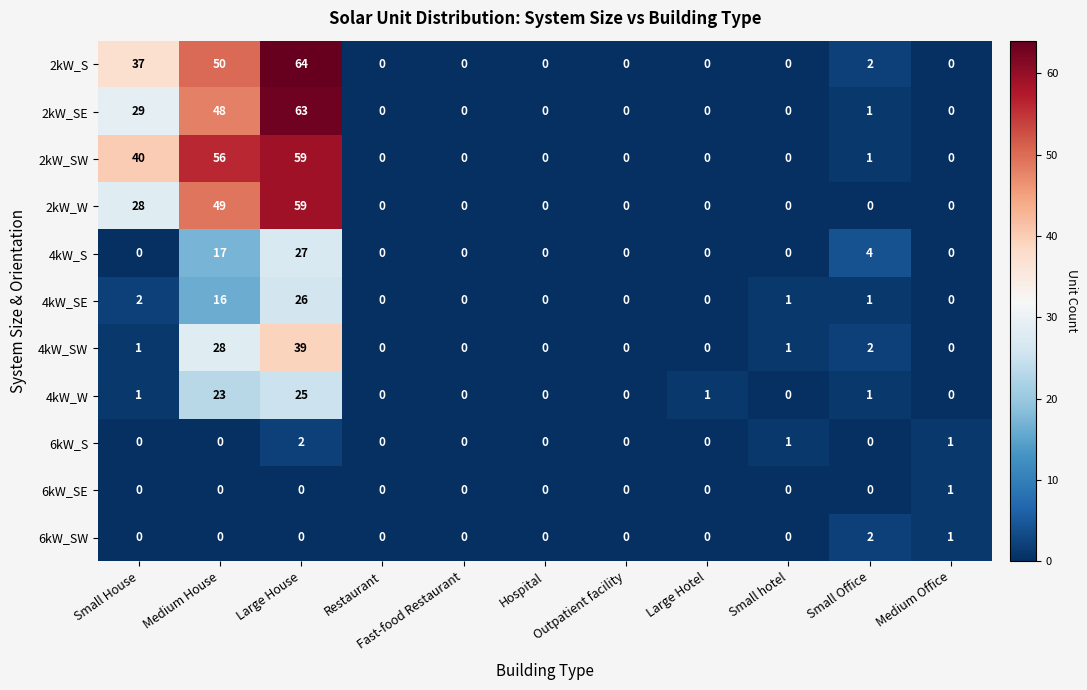

What is the sum of all 6kW_S values?

4